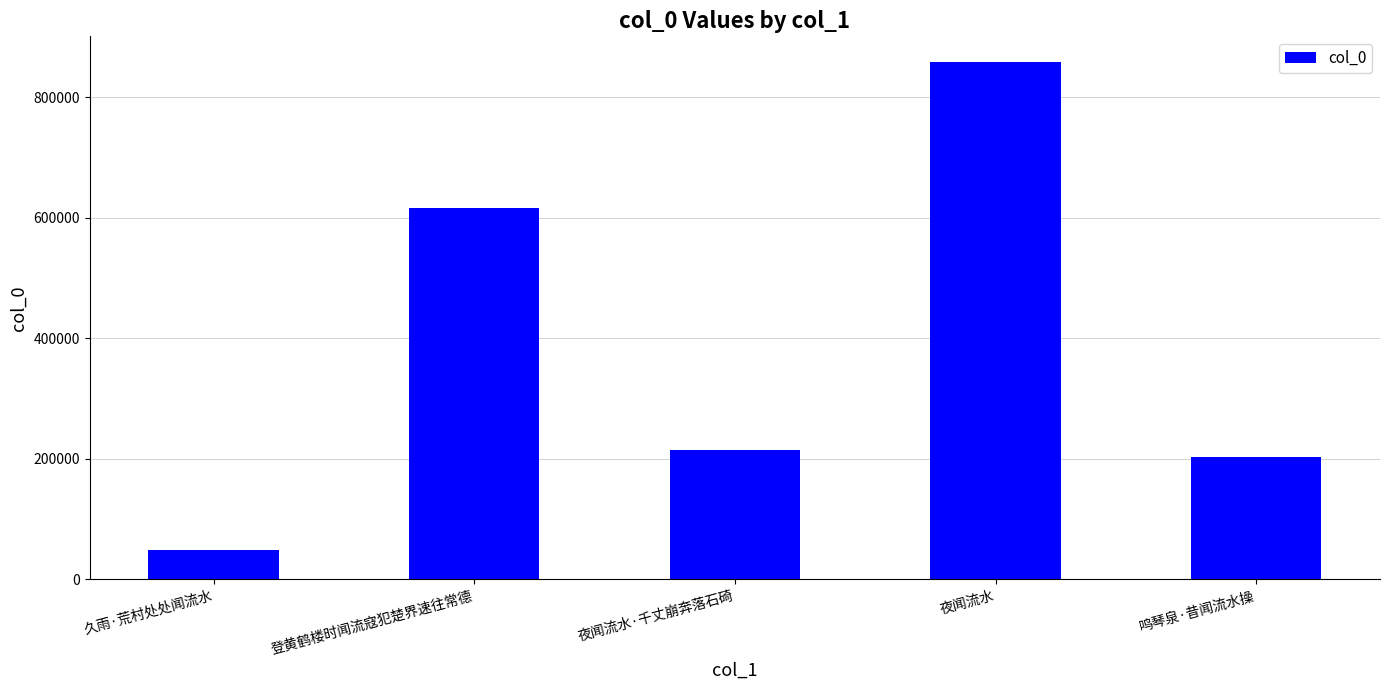

Reading right to left, list all the values displayed in this chart.

鸣琴泉·昔闻流水操=202316	夜闻流水=858323	夜闻流水·千丈崩奔落石碕=215369	登黄鹤楼时闻流寇犯楚界速往常德=616662	久雨·荒村处处闻流水=48943